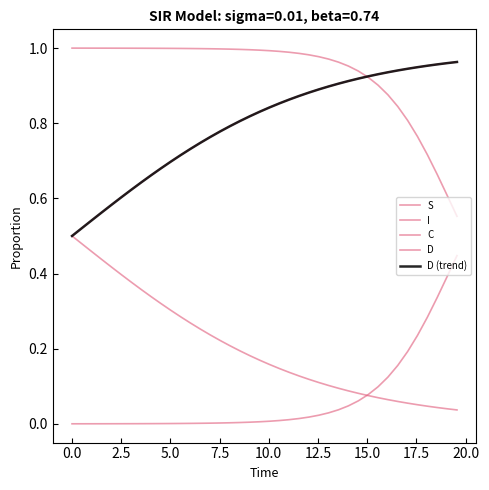

Which series ends up on top after the final intersection of D (trend) and S?

D (trend)